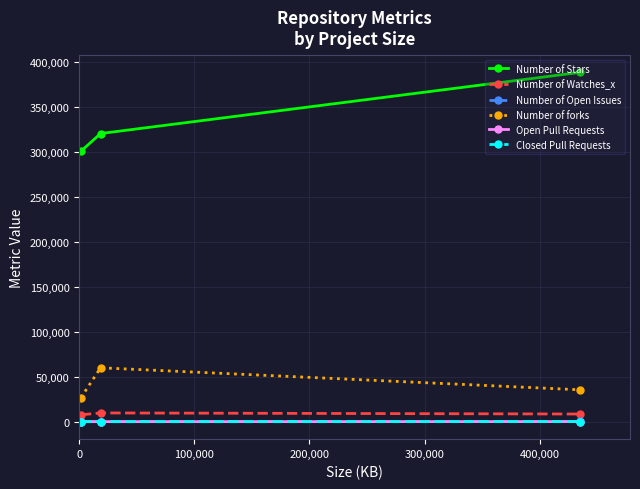

What is the lowest value of the Open Pull Requests series?

1